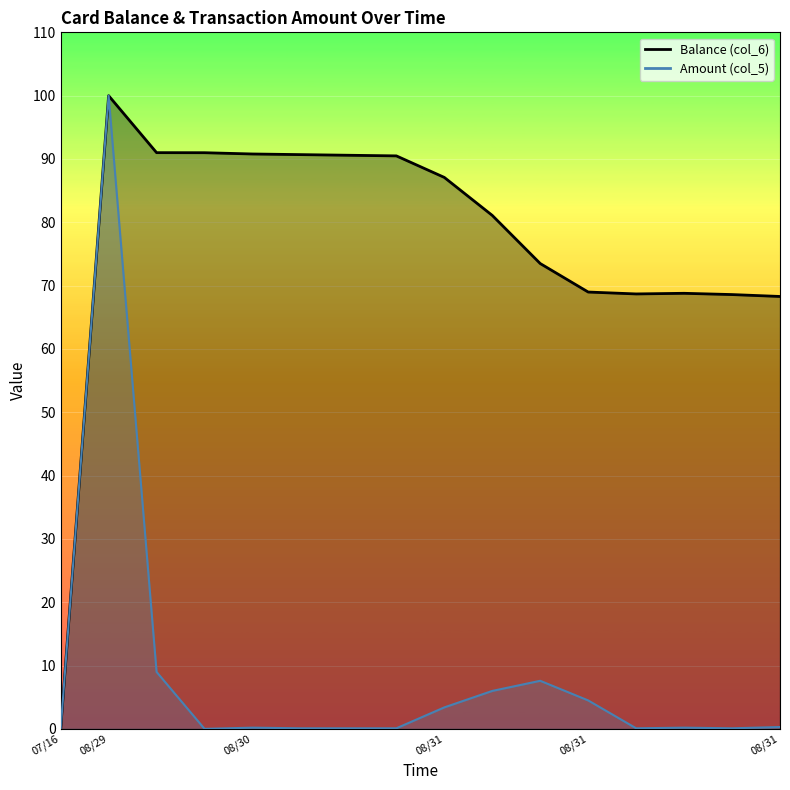

What is the value of the Amount (col_5) point at the 11th from the left?

7.6